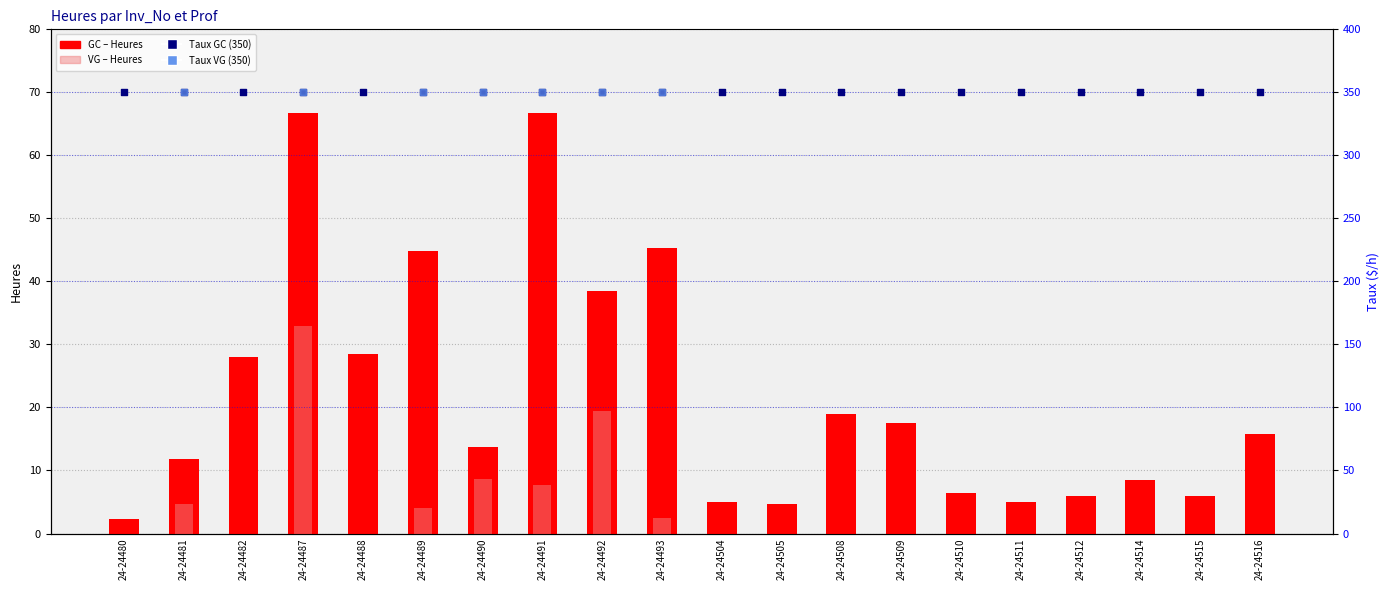

Is the value of GC at 24-24510 greater than the value of Taux VG at 24-24511?

No